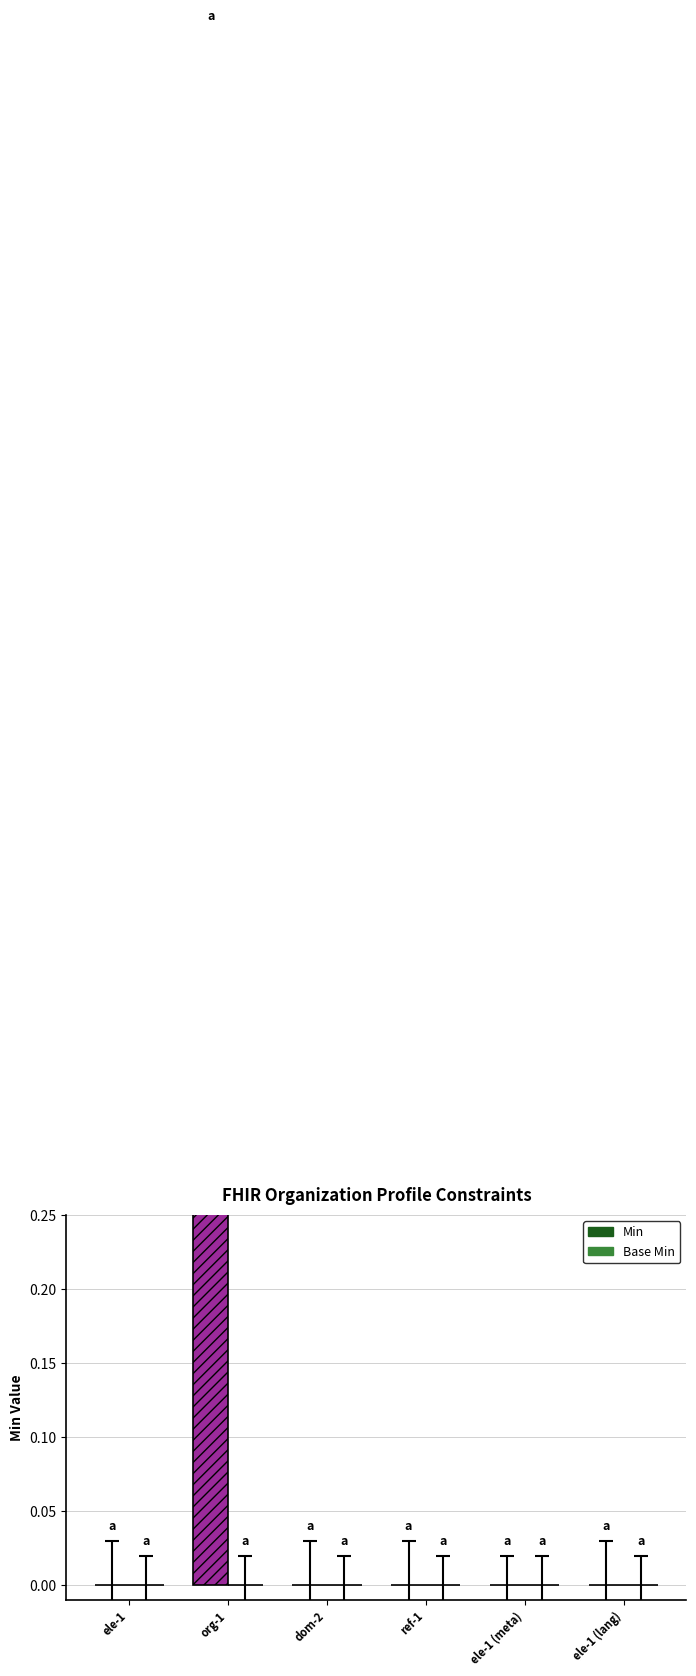

What is the highest value of the Min series?

1